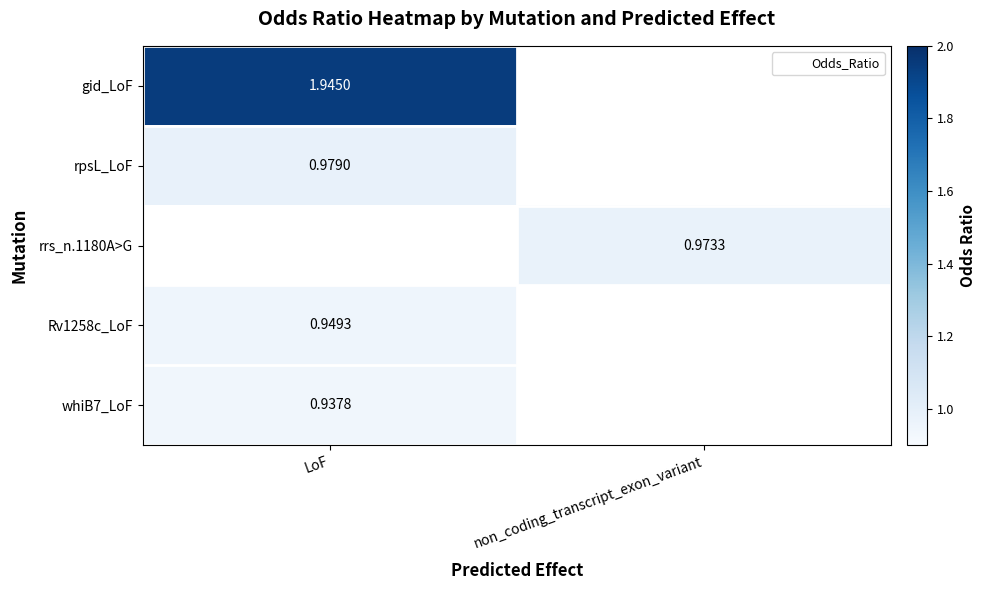

List the series in order of their overall mean, highest first.

gid_LoF, rpsL_LoF, rrs_n.1180A>G, Rv1258c_LoF, whiB7_LoF